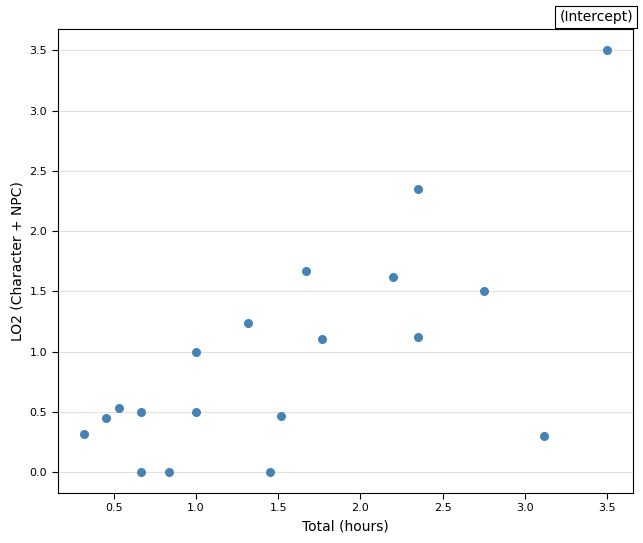

What is the range of Y values (max minus min)?

3.5